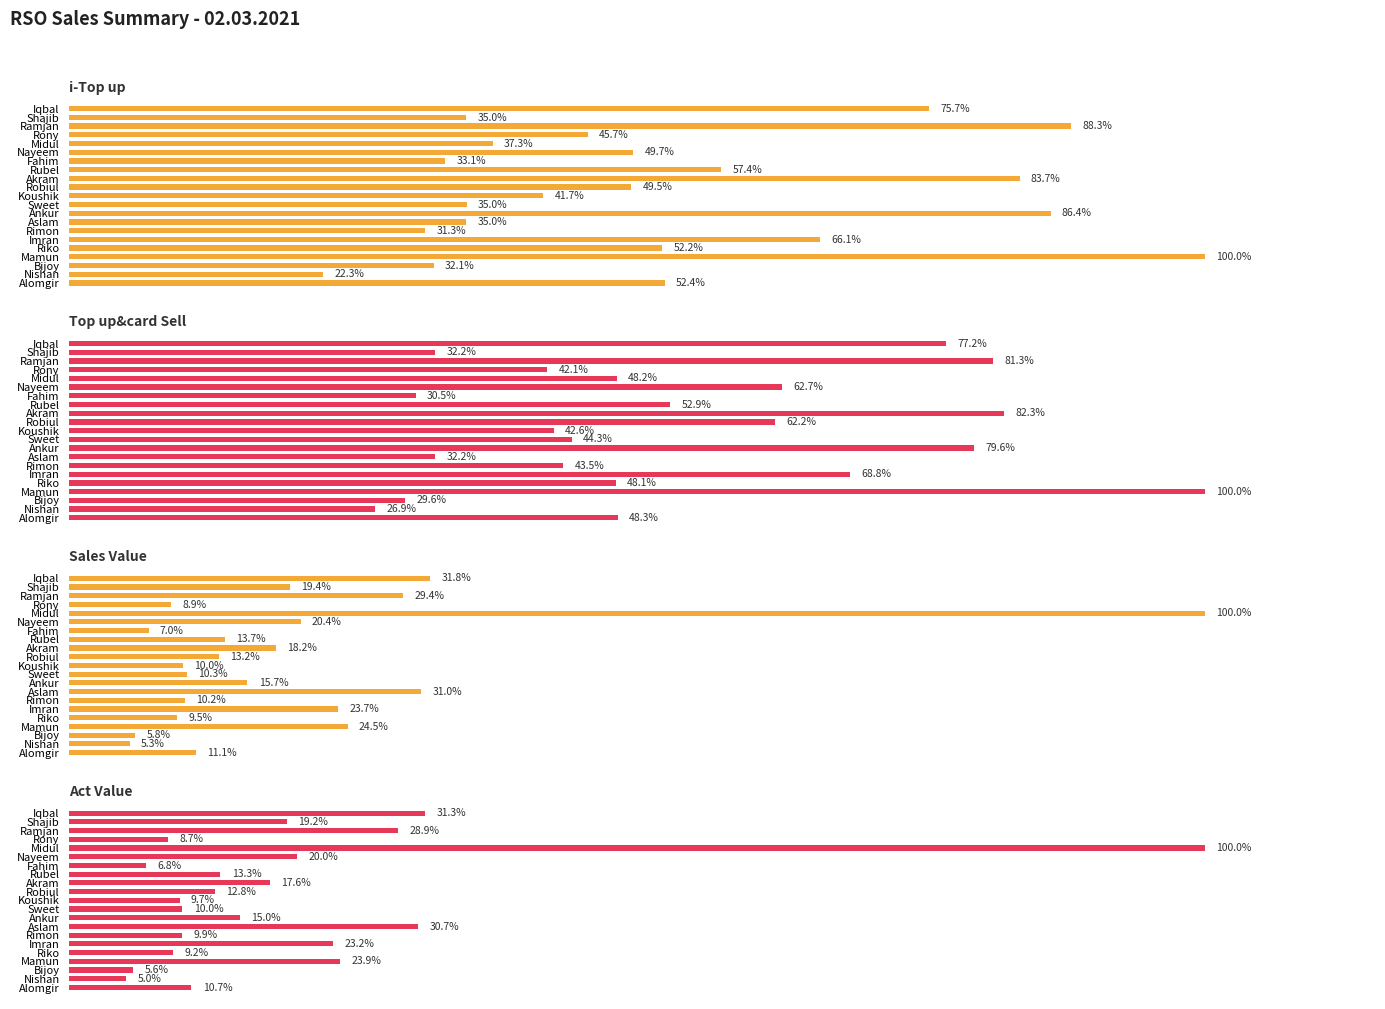

Rank the series at Koushik from highest to lowest value.

Top up&card Sell, i-Top up, Sales Value, Act Value